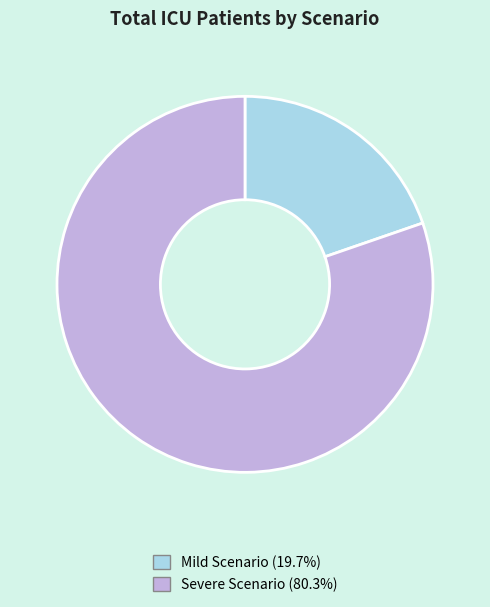

Which category has the smallest portion of the pie?

Mild Scenario